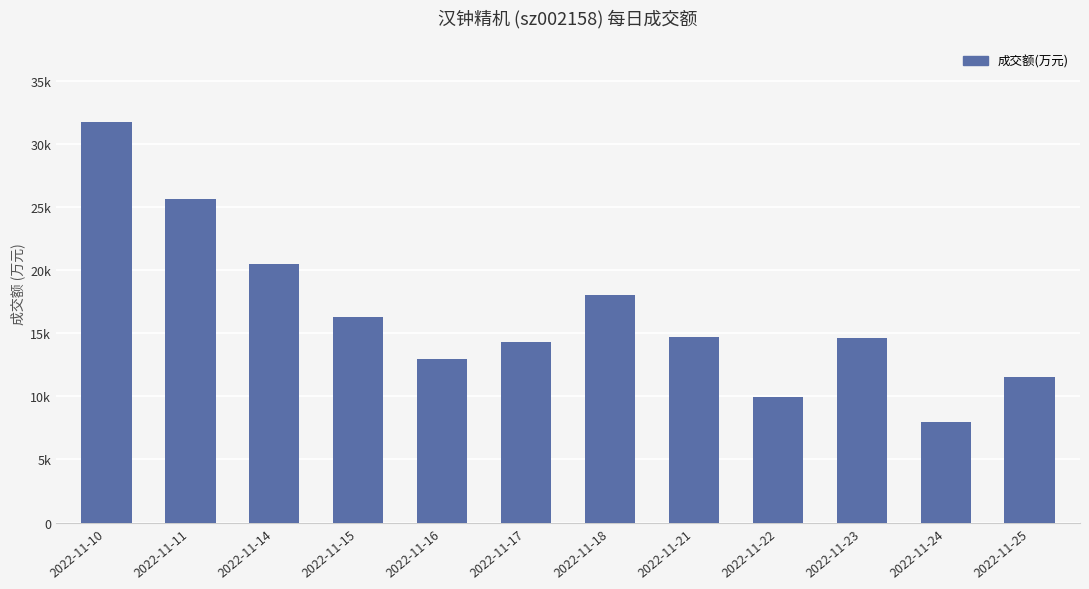

What is the ratio of the value at 2022-11-18 to the value at 2022-11-21?

1.2